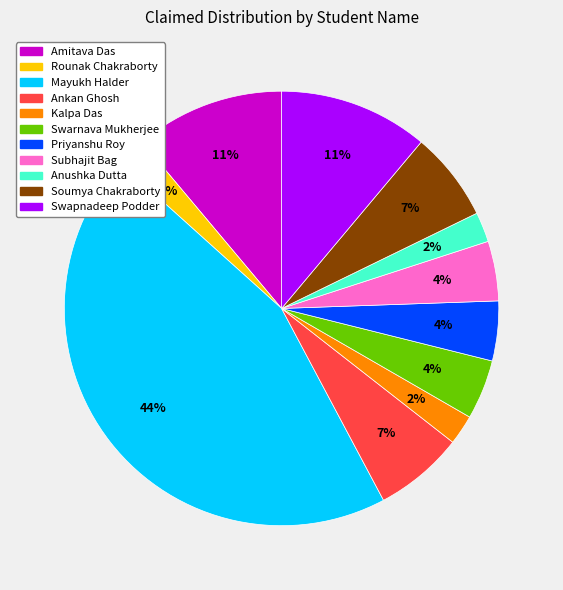

Combined, do Amitava Das and Priyanshu Roy account for over 50%?

No